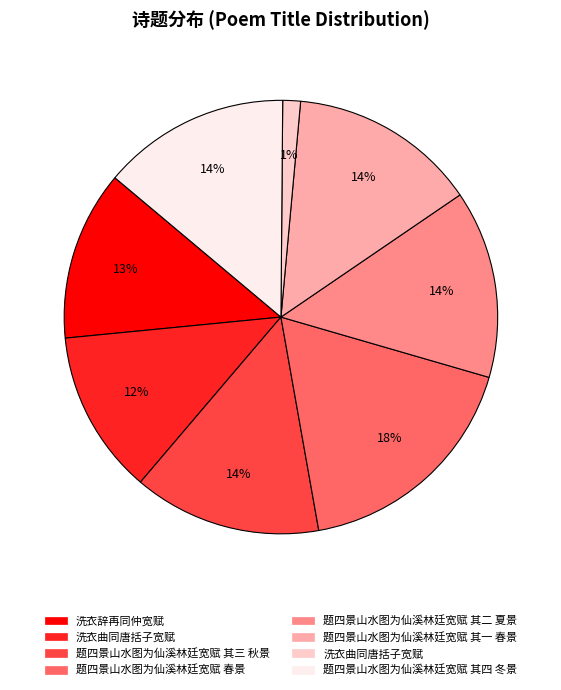

To the nearest percent, what is the average slice percentage?

12%